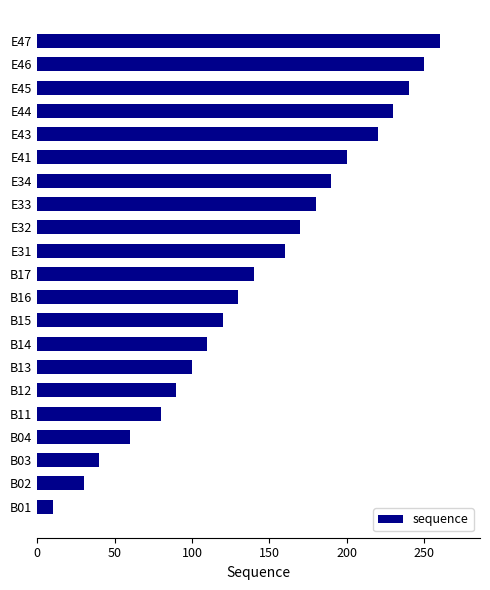

What is the difference between the maximum and minimum values?

250